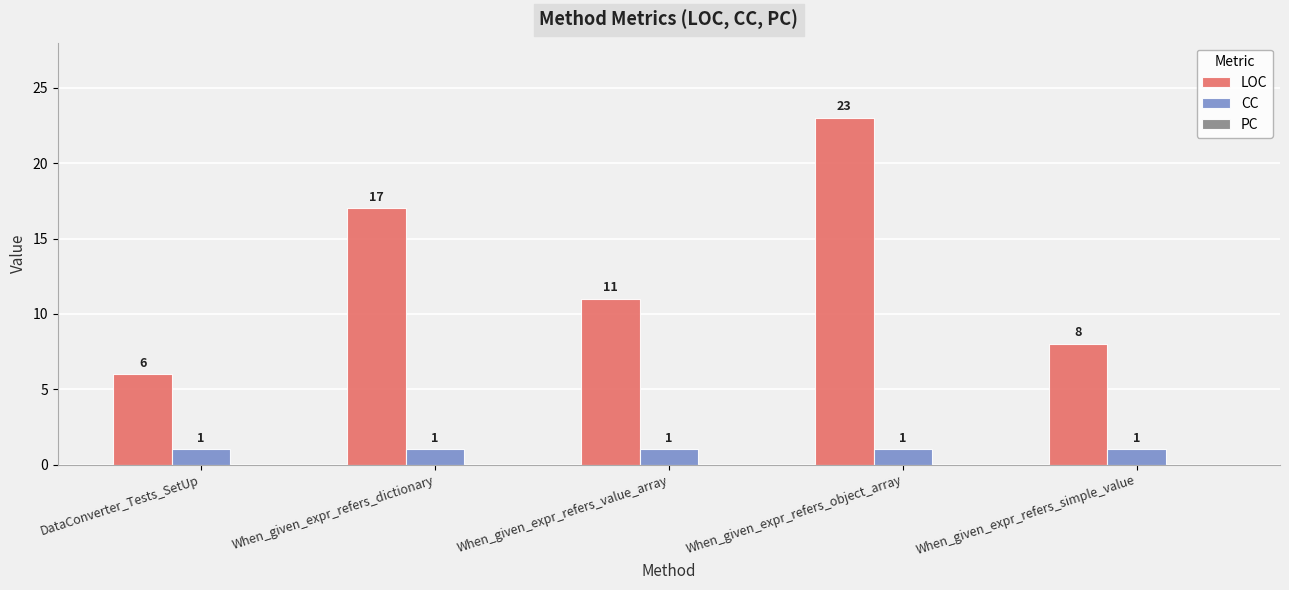

List the series in order of their peak value, highest first.

LOC, CC